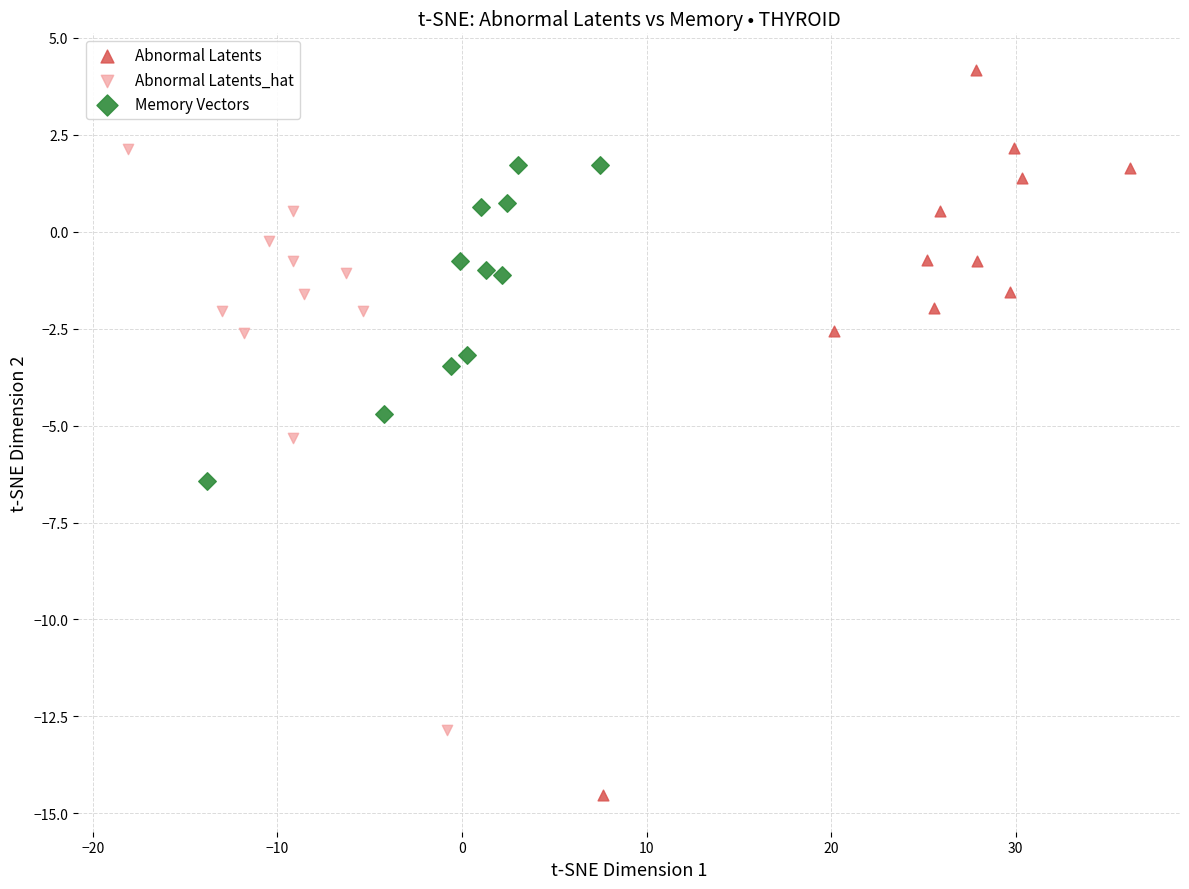

Which series reaches the maximum Y coordinate?

Abnormal Latents